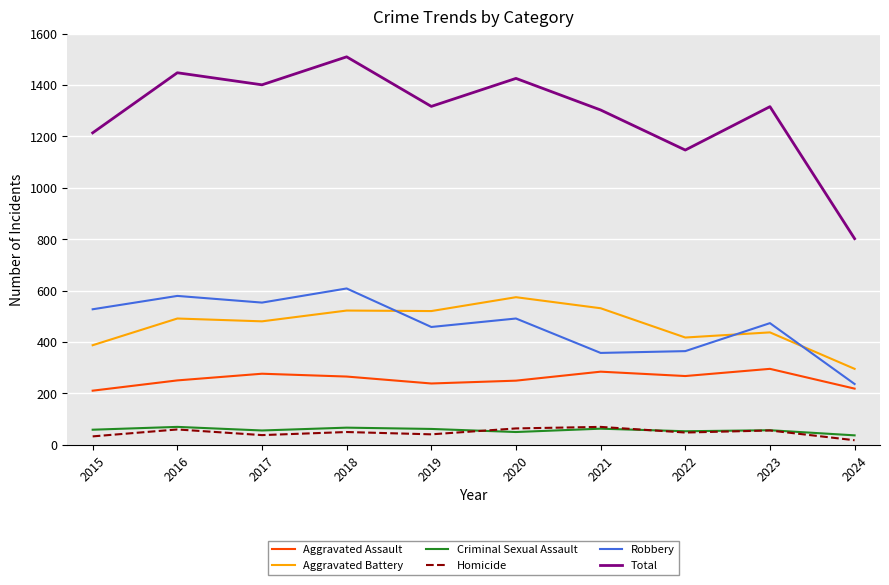

What is the minimum value for Homicide?

17